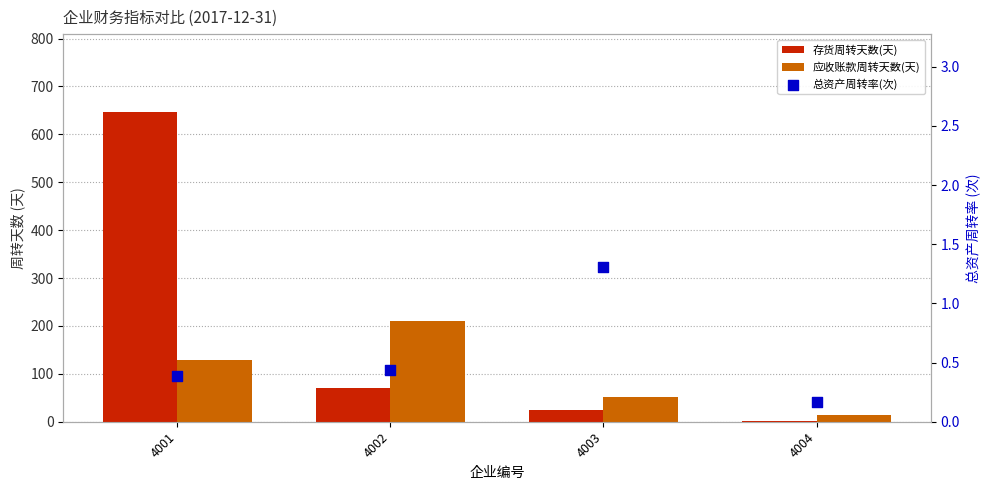

Which series reaches the minimum Y coordinate?

总资产周转率(次)